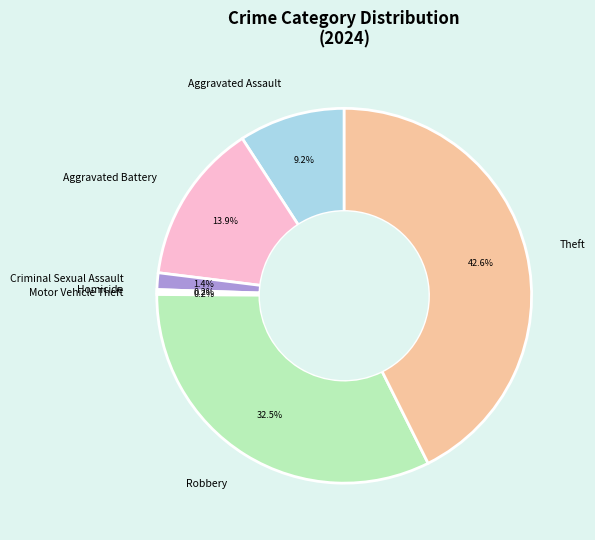

Is the sum of Aggravated Assault and Aggravated Battery greater than half?

No